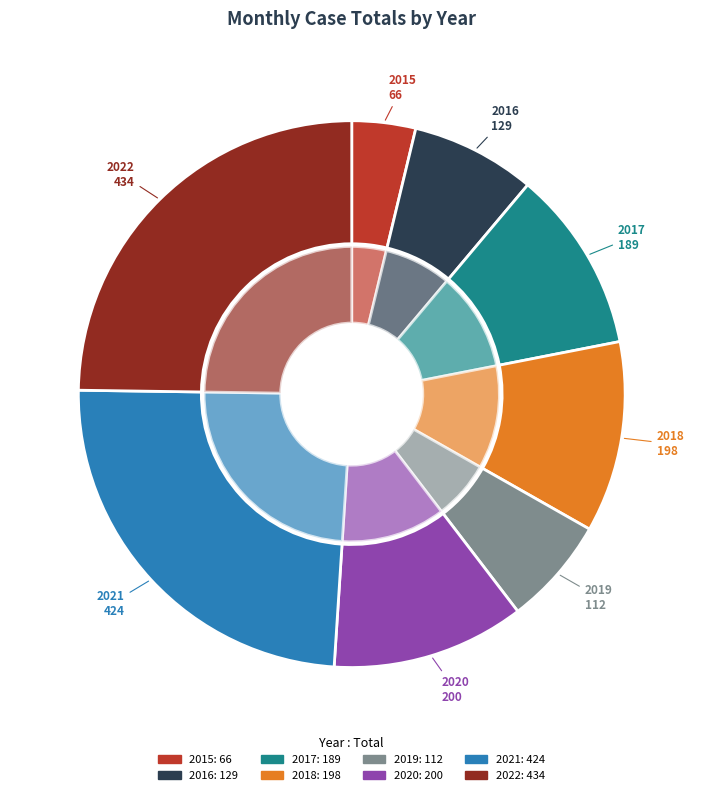

Which has a higher value, 2017 or 2021?

2021